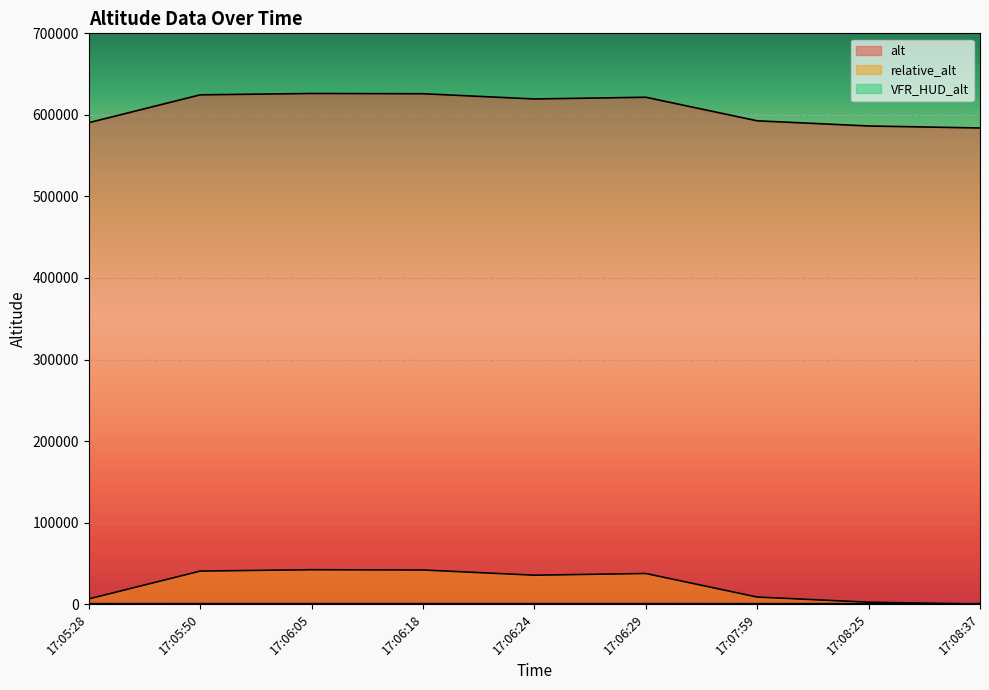

How many values in the alt series exceed 619535?

4